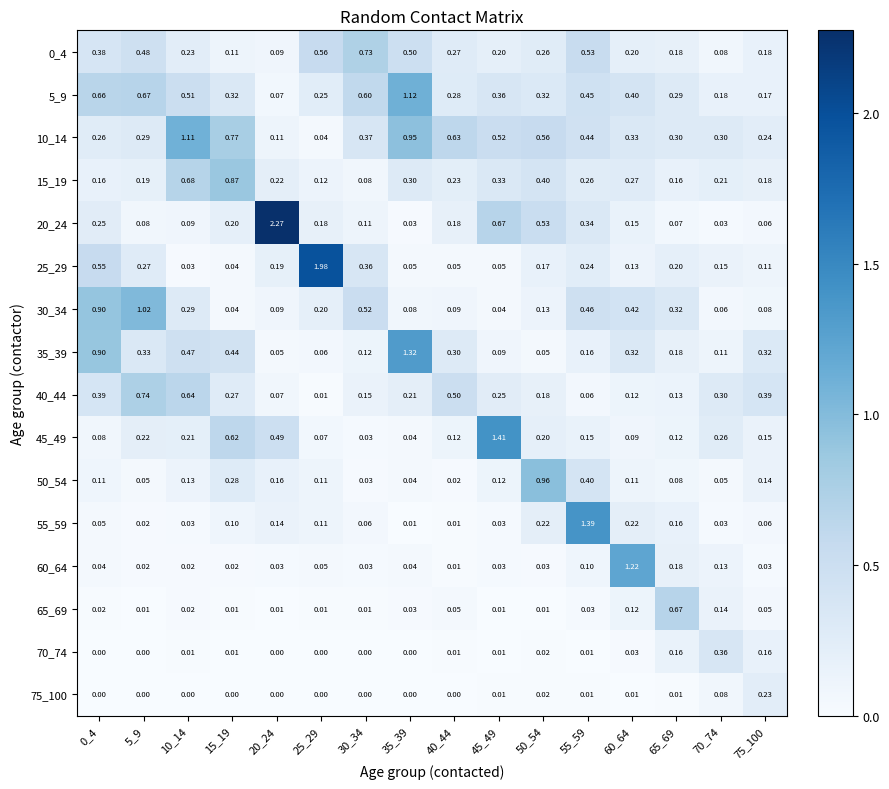

Count the number of categories in the chart.

16